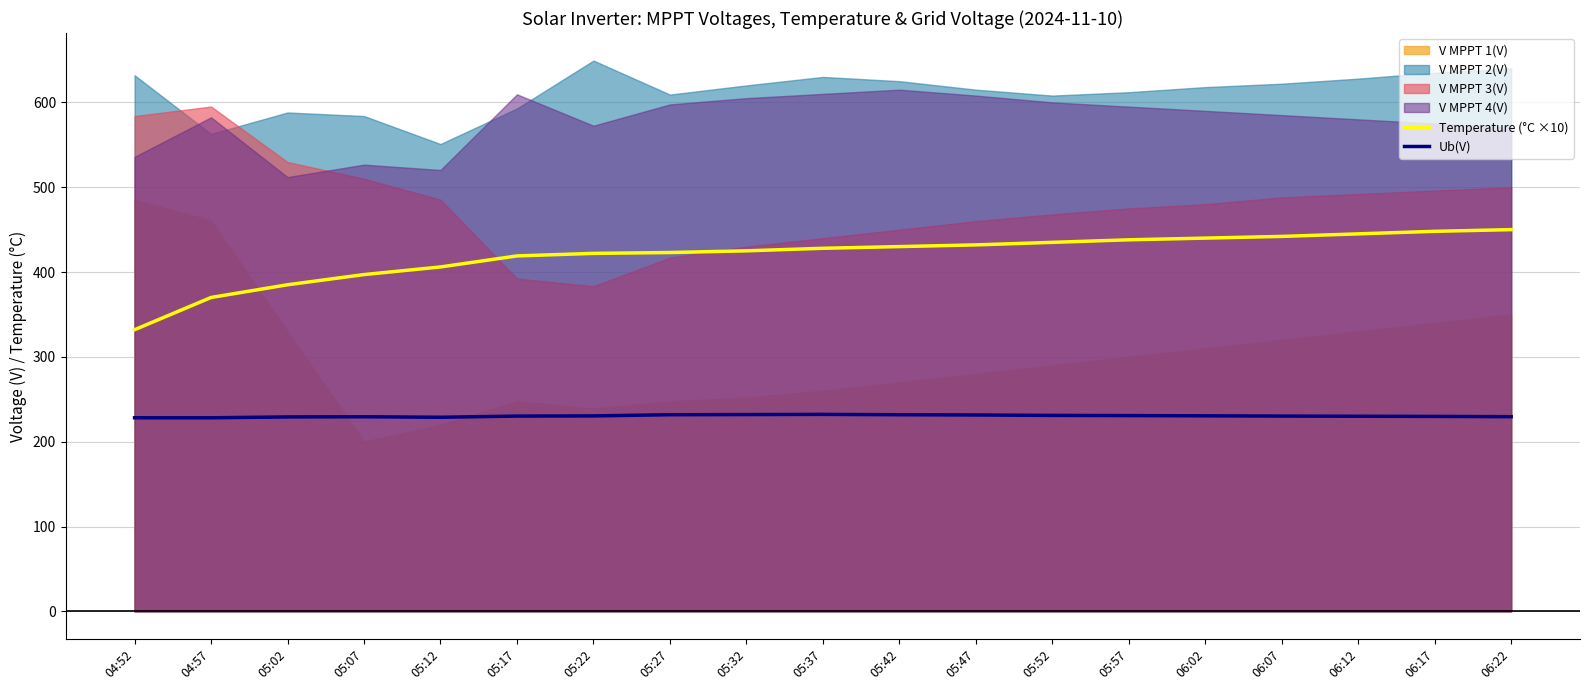

What is the sum of all Temperature (°C ×10) values?

7967.0